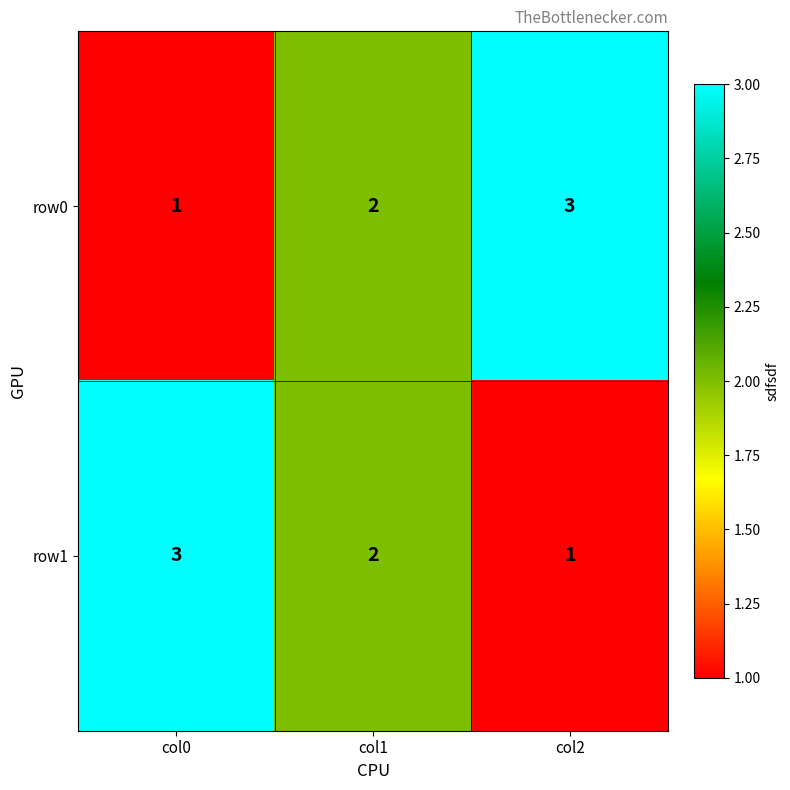

How many data points in row1 are less than 2?

1